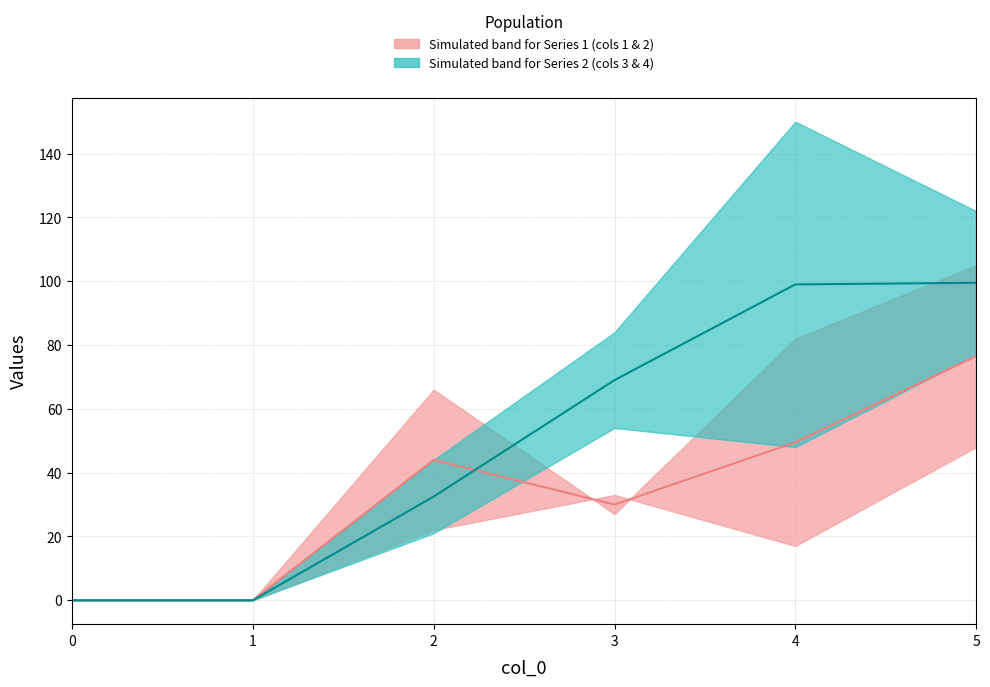

Reading left to right, extract all data points from this chart.

Series 1 median: 0=0.0	1=0.0	2=44.0	3=30.0	4=49.5	5=76.5
Series 2 median: 0=0.0	1=0.0	2=32.5	3=69.0	4=99.0	5=99.5